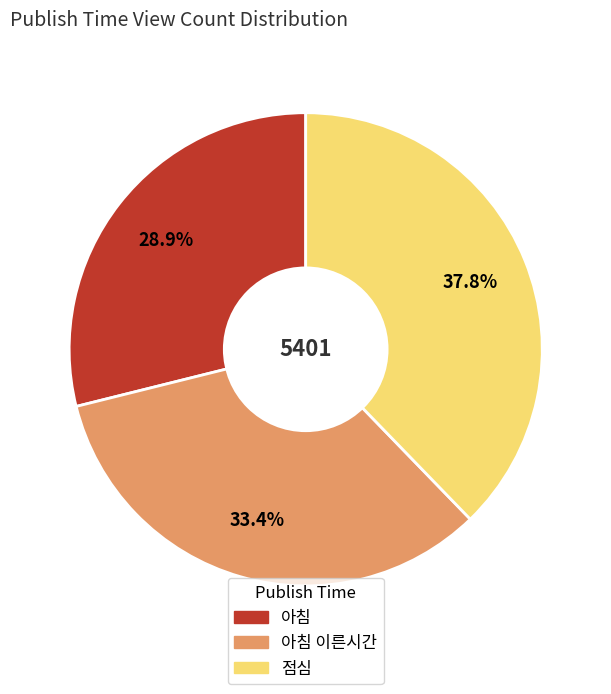

To the nearest percent, what is the difference between the largest and smallest slice percentages?

9%